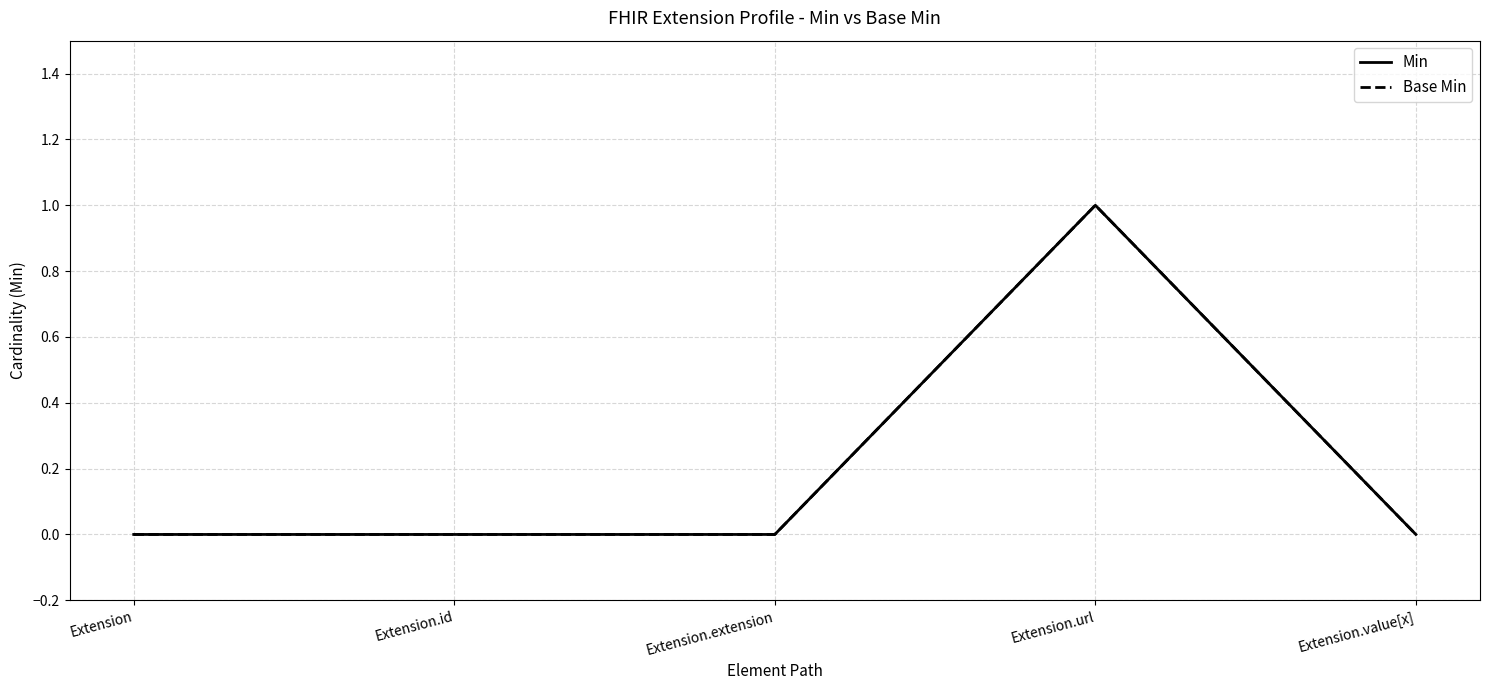

True or false: Base Min and Min intersect in this chart.

False